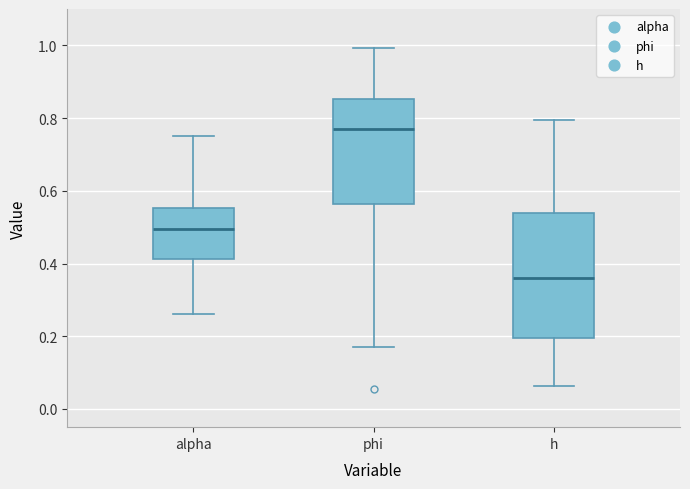

Comparing the boxes themselves (not the whiskers), which one is the tallest?

h